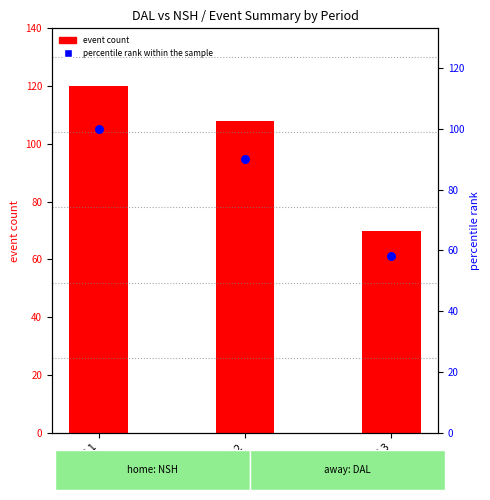

Which series reaches the minimum Y coordinate?

percentile rank within the sample